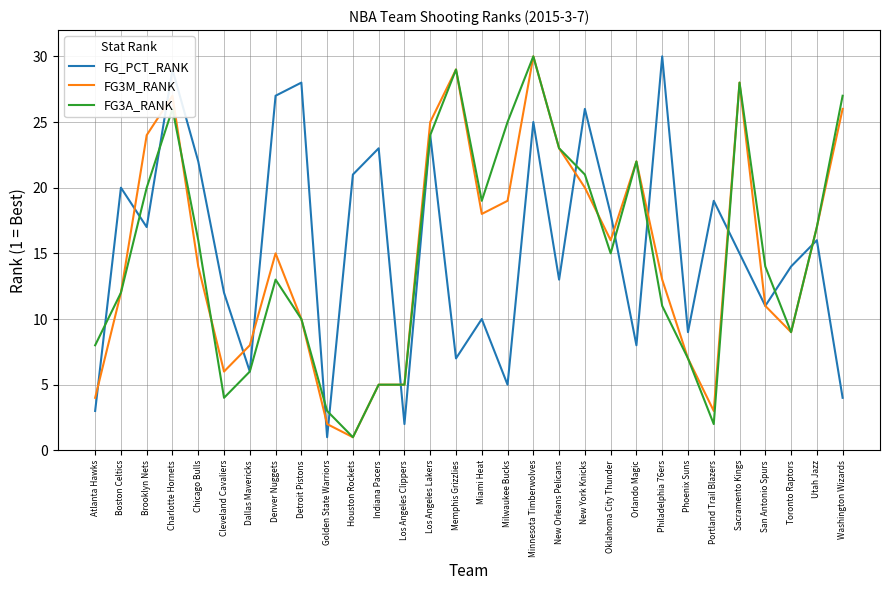

Is the value of FG3M_RANK at Detroit Pistons greater than the value of FG_PCT_RANK at Utah Jazz?

No